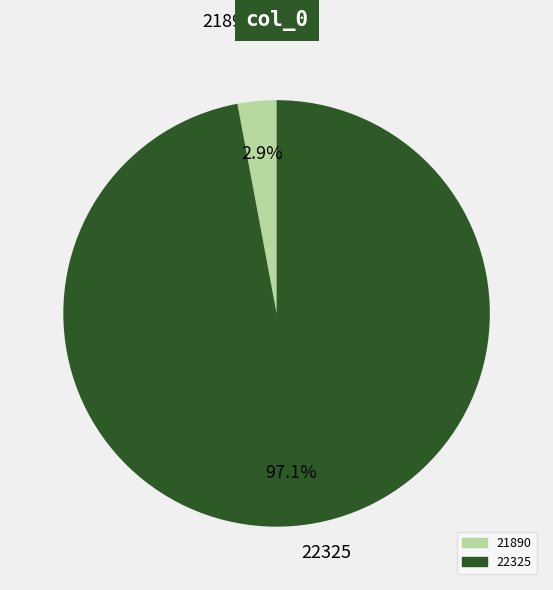

To the nearest percent, what percentage of the pie is 22325?

97%